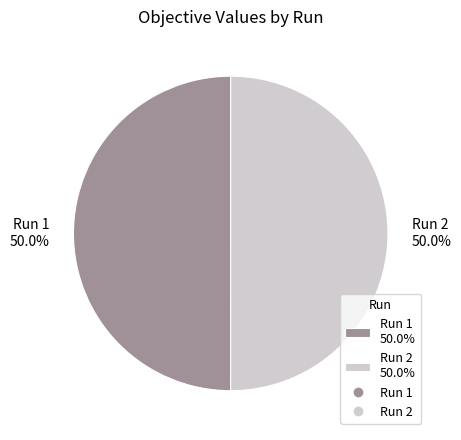

Count the number of slices in the pie.

2